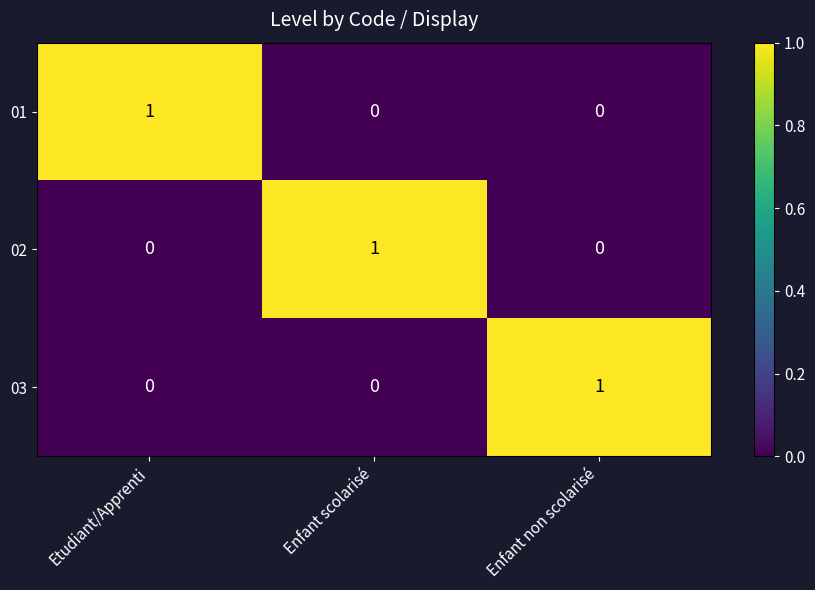

Reading left to right, extract all data points from this chart.

01: 1	0	0
02: 0	1	0
03: 0	0	1